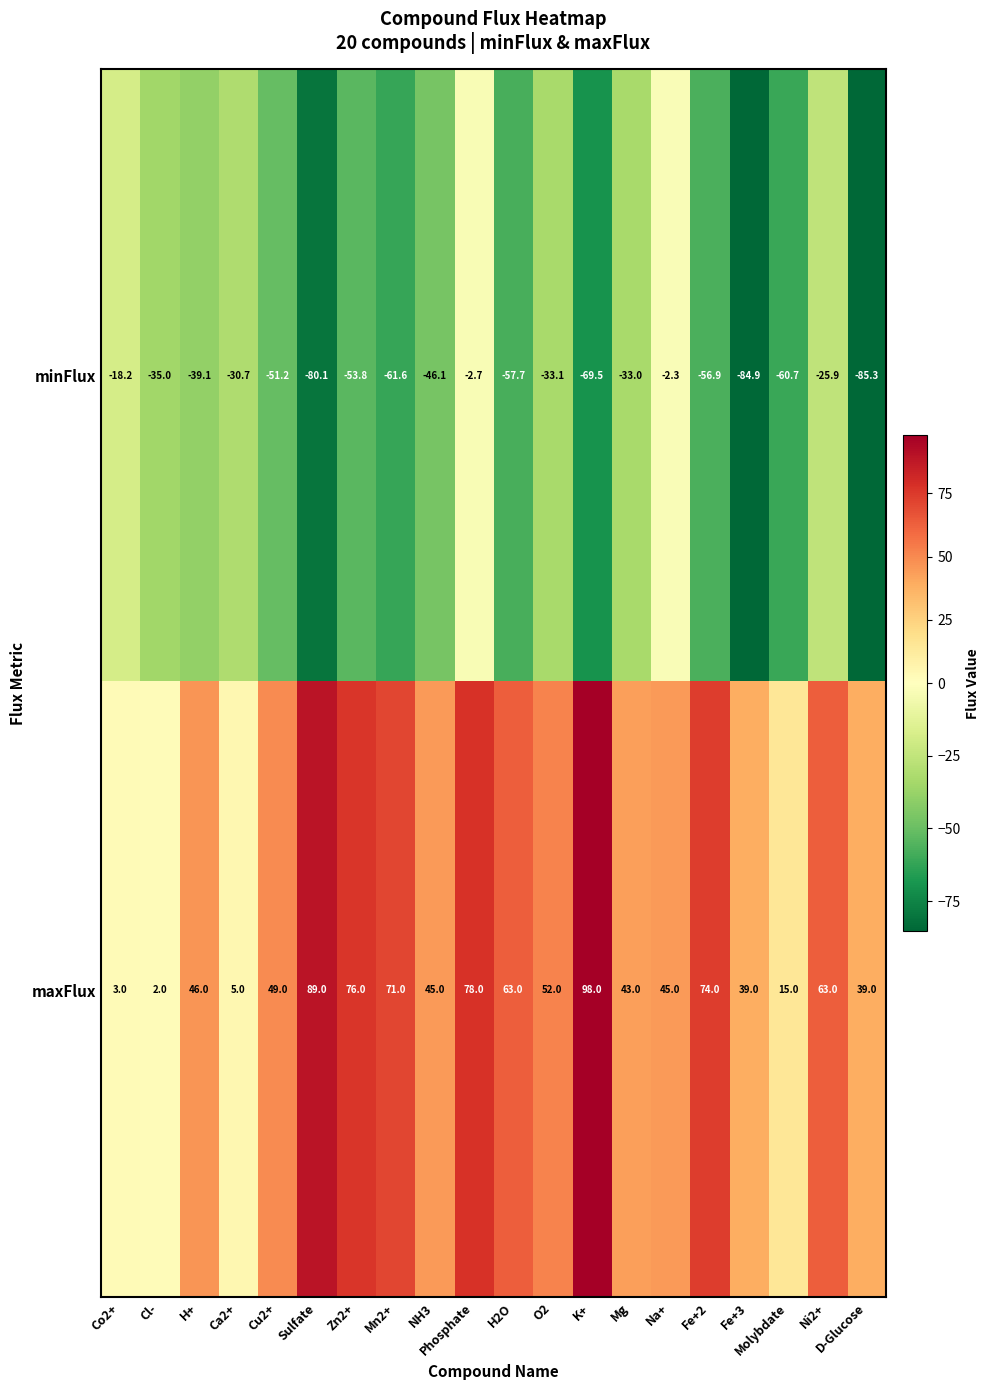

Is the value of maxFlux at Molybdate greater than the value of minFlux at Molybdate?

Yes